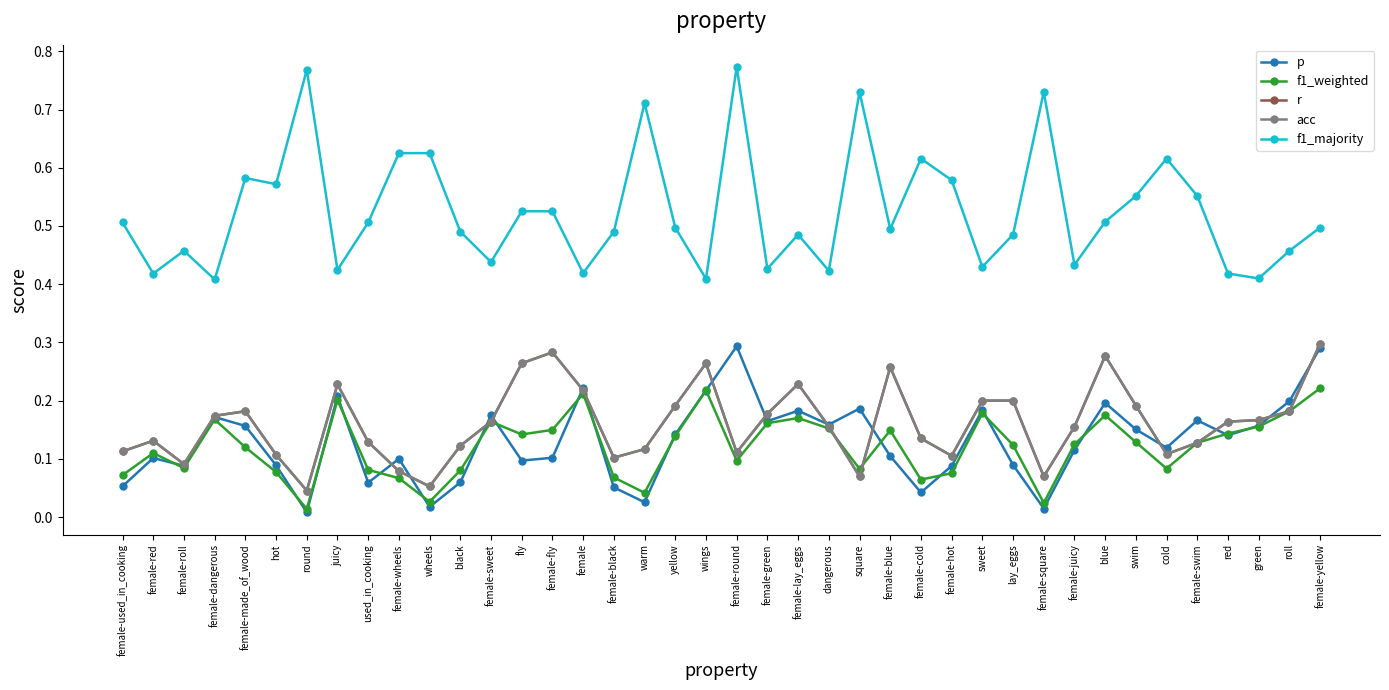

What is the maximum value shown in the chart?

0.8